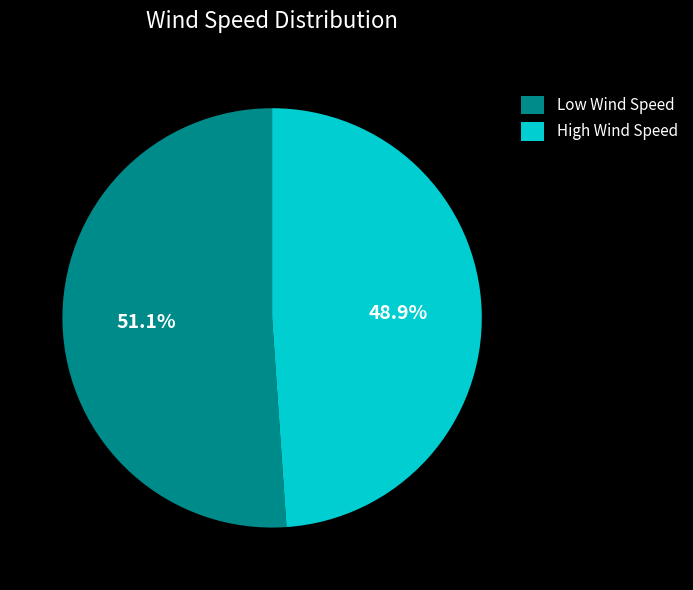

Does any single category account for the majority?

Yes